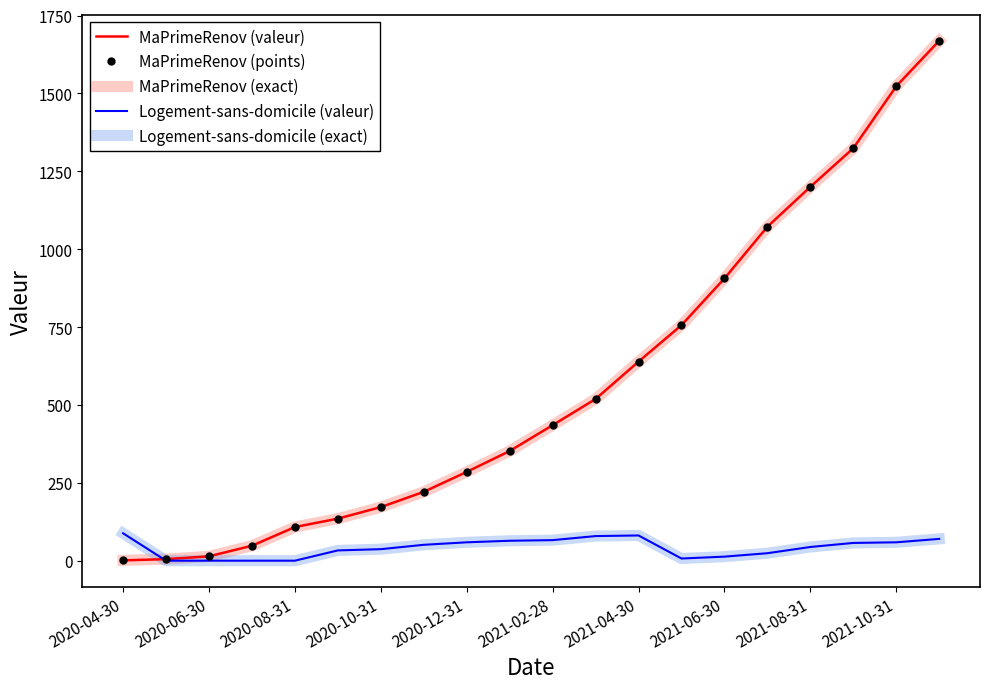

Which series ends up on top after the final intersection of Logement-sans-domicile (valeur) and MaPrimeRenov (exact)?

MaPrimeRenov (exact)